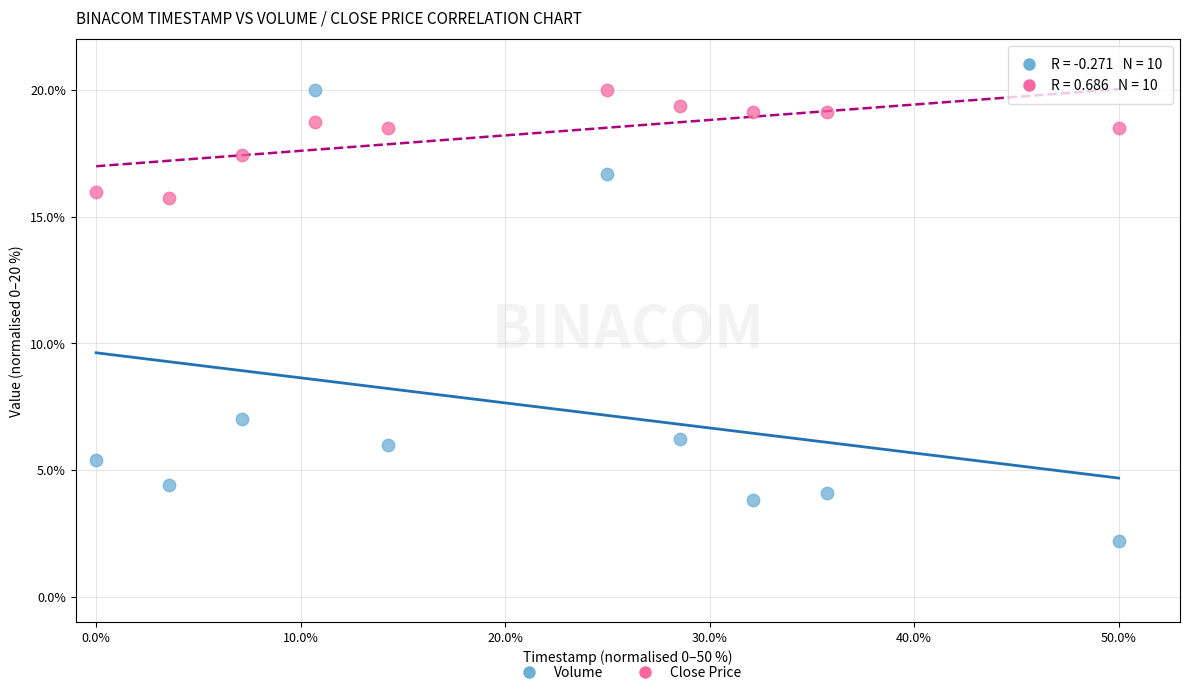

In the Volume series, what Y value is closest to 11?

7.0